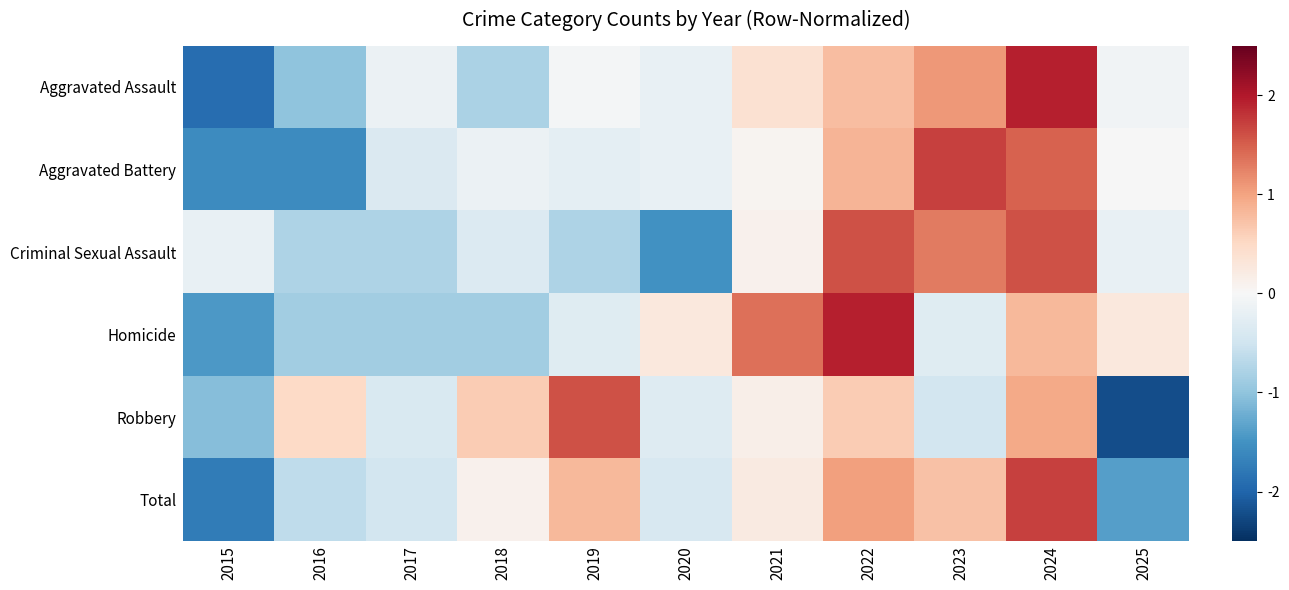

How many distinct data groups are displayed?

6